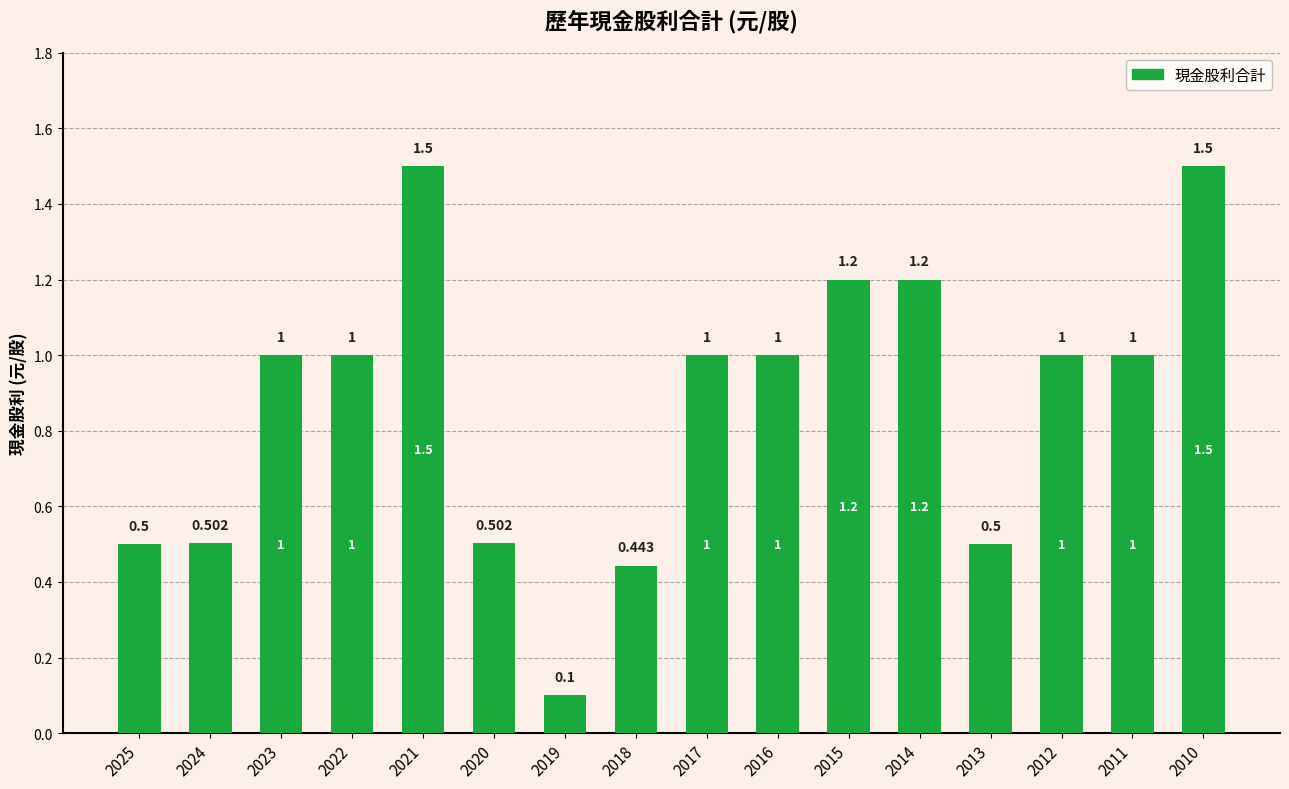

What is the difference between the second highest and minimum values?

1.4